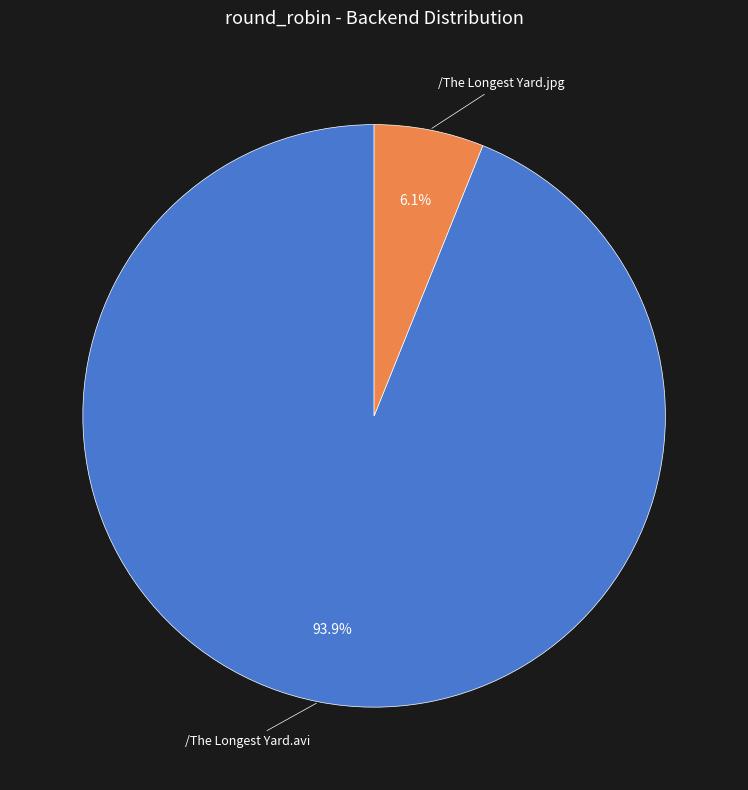

Count the number of slices in the pie.

2